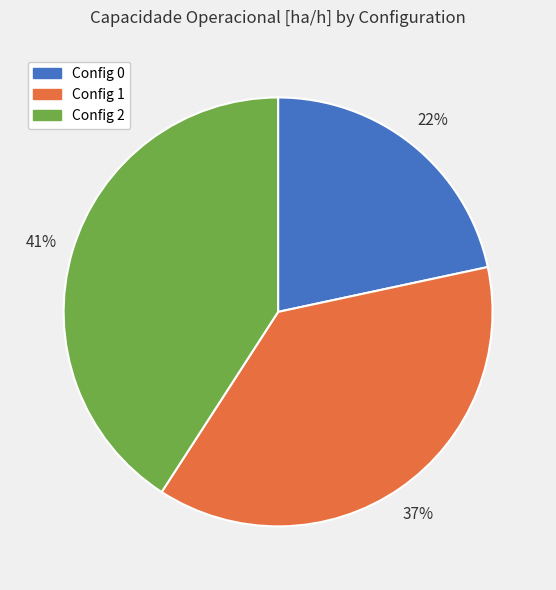

Does any single category account for the majority?

No